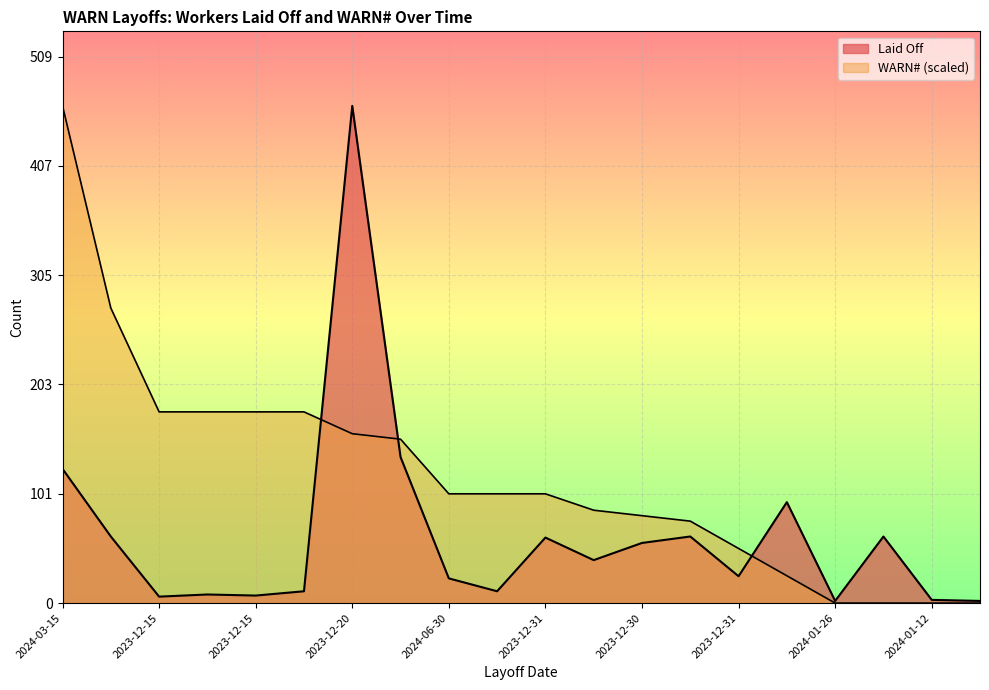

List the series in order of their peak value, lowest first.

Laid Off, WARN#